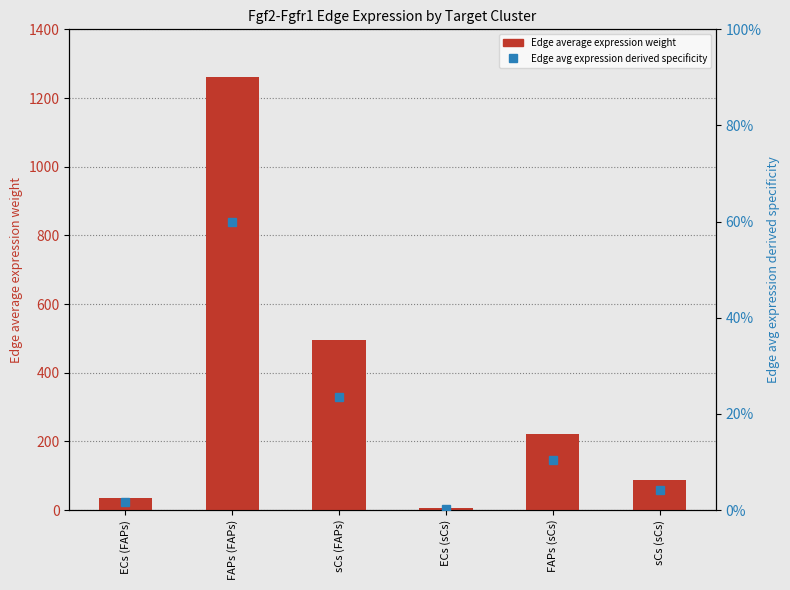

Which series has the largest total across all categories?

Edge average expression weight